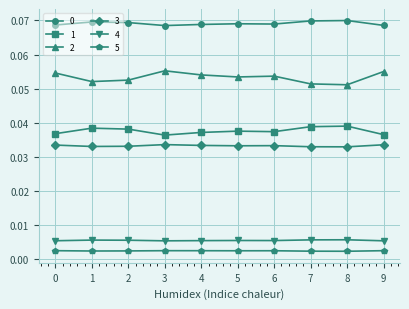

How many 1 values are between 0 and 1?

10